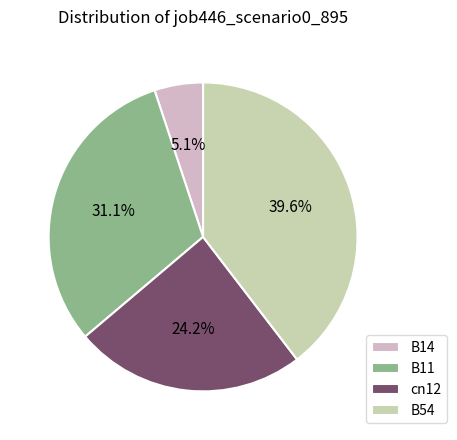

What is the largest slice in the pie chart?

B54